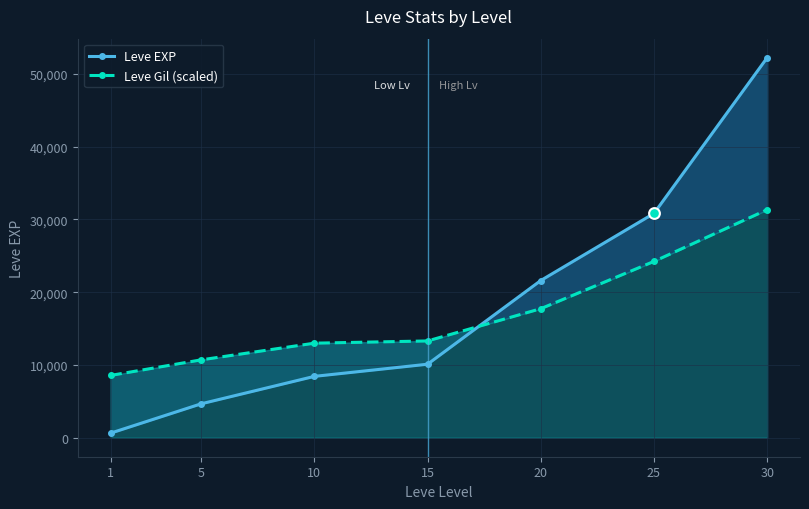

Which series has the largest total across all categories?

Leve EXP